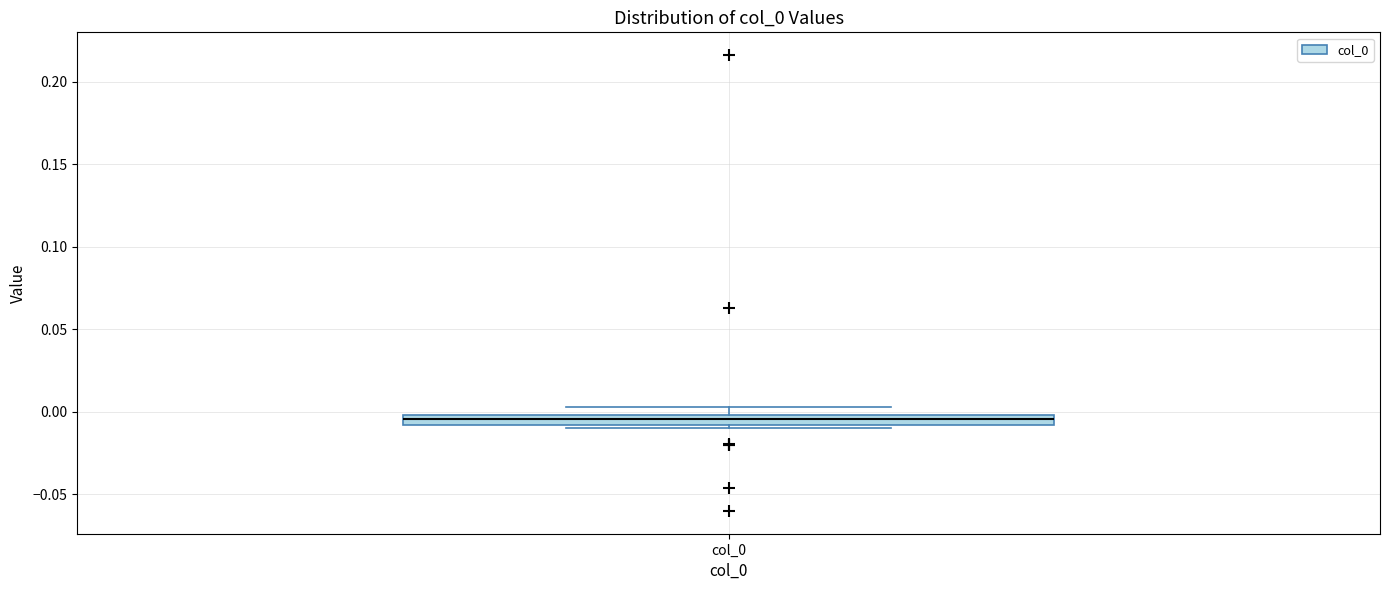

Where is the upper edge of the box for col_0 on the y-axis? The values are not printed on the chart, so give them approximately, as read against the axis.

0.000